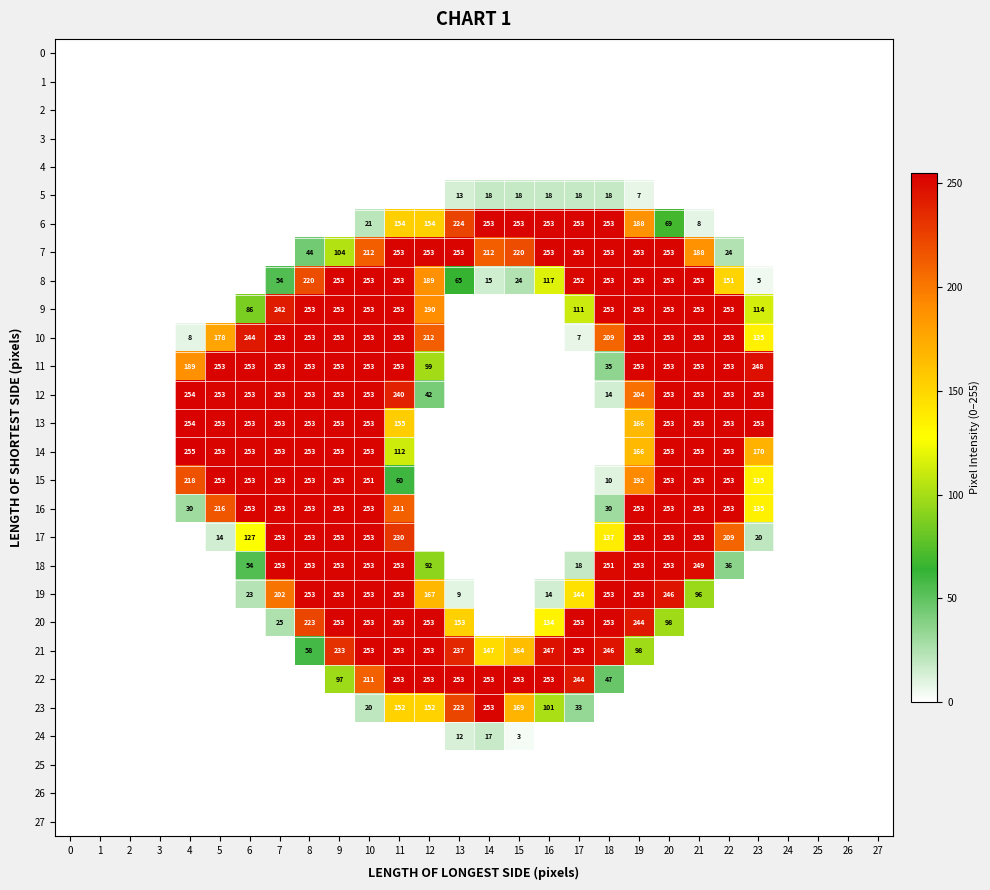

True or false: 15 has a value of 411 at 20.

False